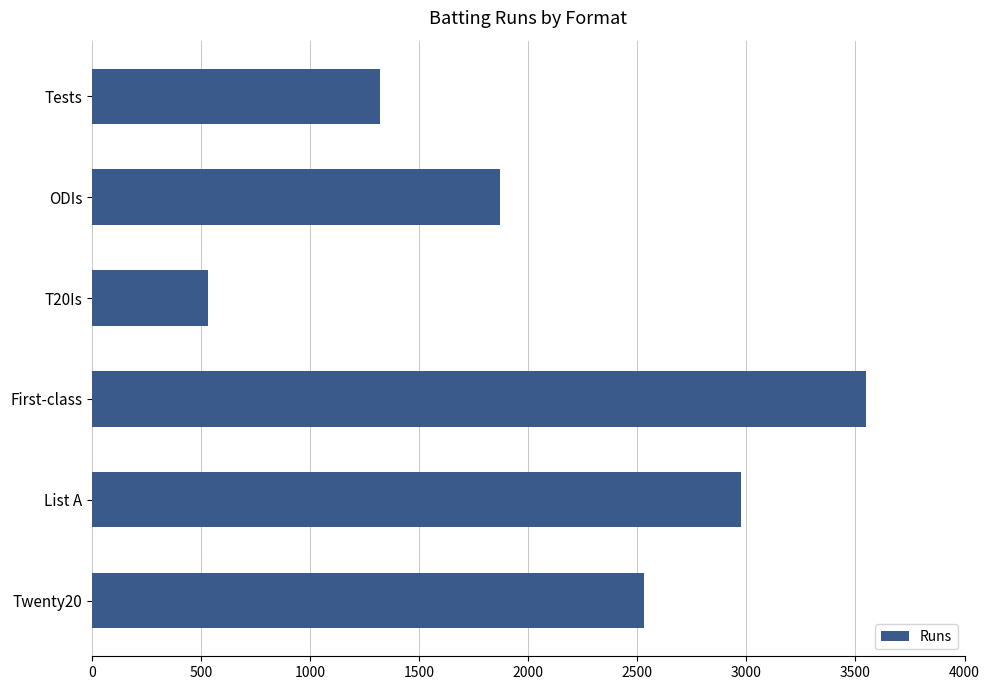

Reading bottom to top, what are all the values shown in this chart?

2531	2975	3549	534	1871	1323